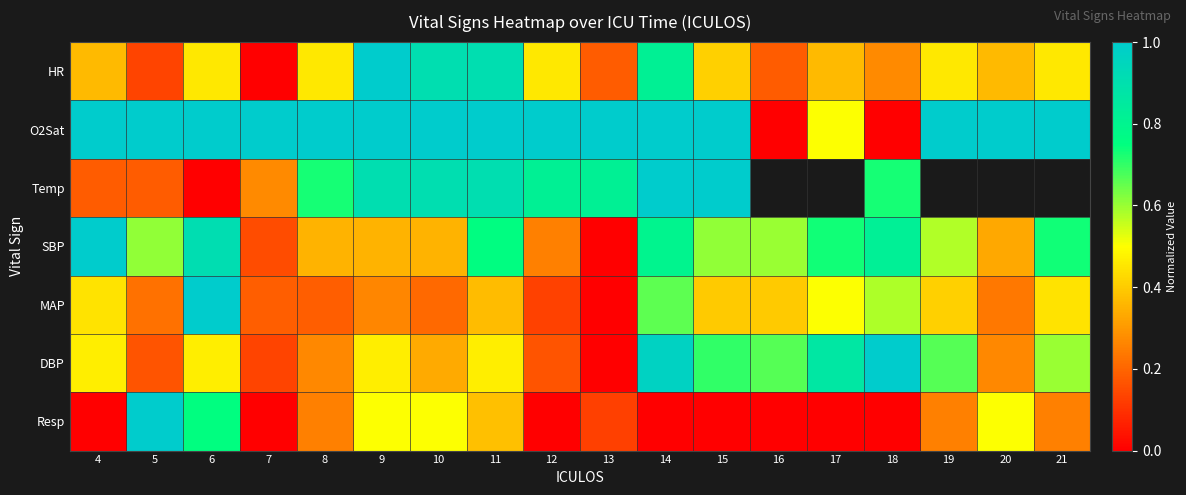

How many categories are shown in the chart?

18